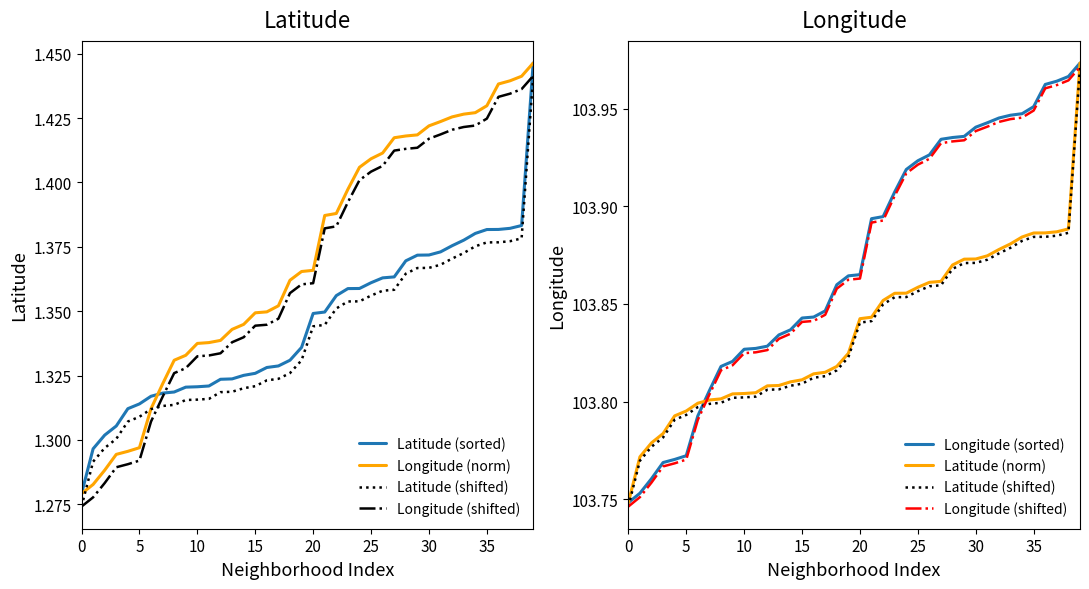

What is the difference between the maximum and minimum values in the Latitude (shifted) series?

0.2